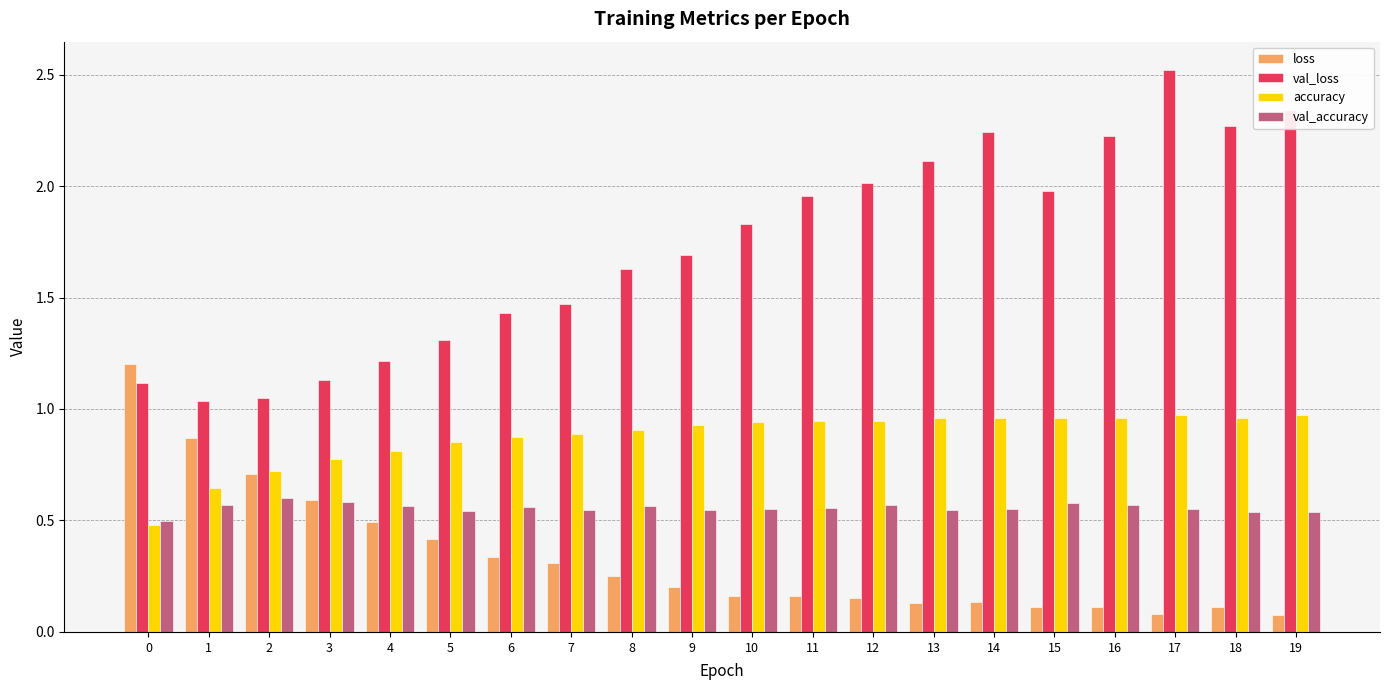

What is the sum of the val_loss values at 18 and 5?

3.6